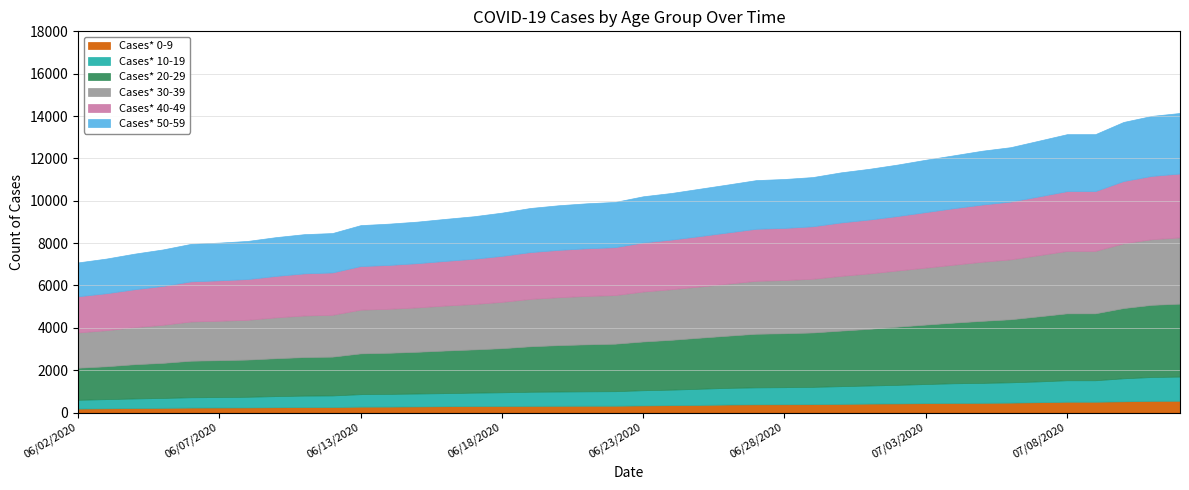

What is the sum of all Cases* 40-49 values?

92916